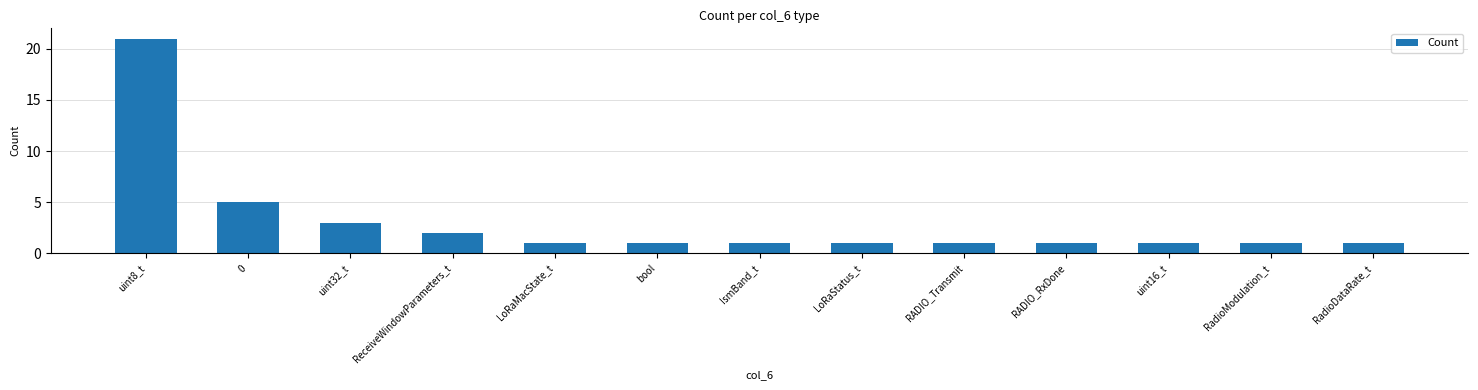

How many categories are shown in the chart?

13